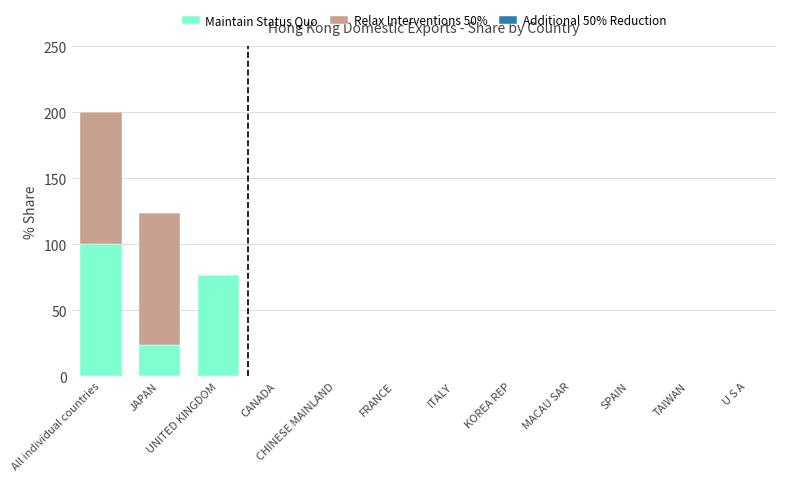

What is the sum of all Maintain Status Quo values?

200.0